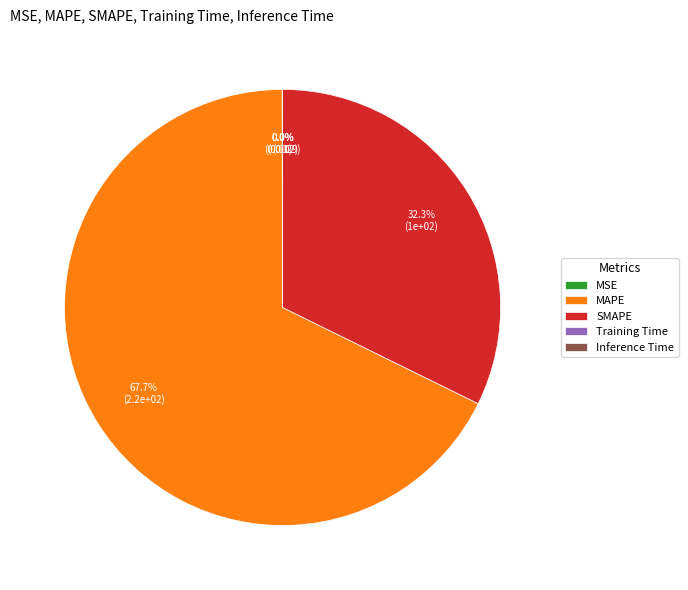

The MAPE slice represents 68% of the pie. True or false?

True